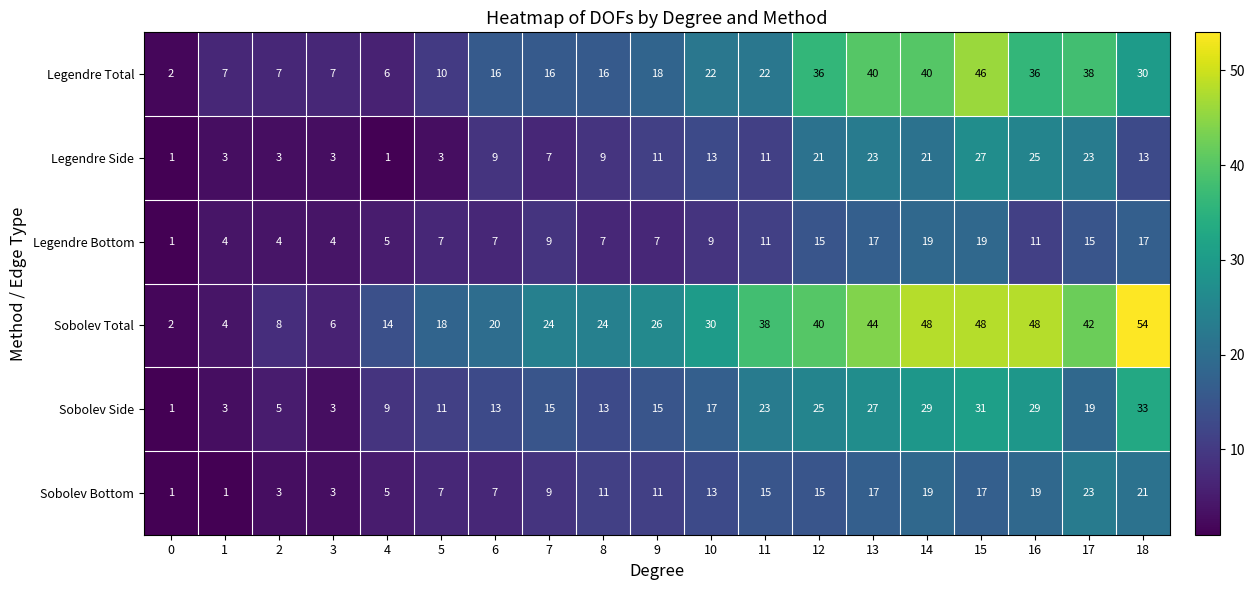

At which category is the sum across all series the highest?

15